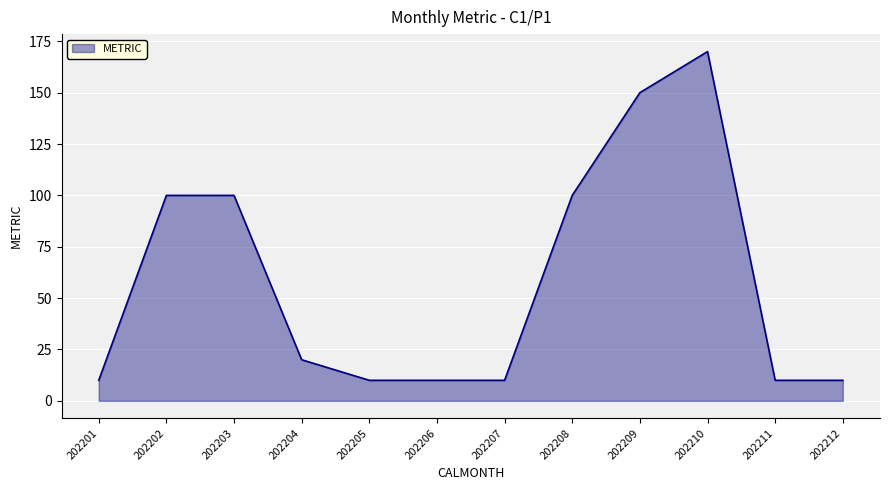

What is the difference between the maximum and minimum values?

160